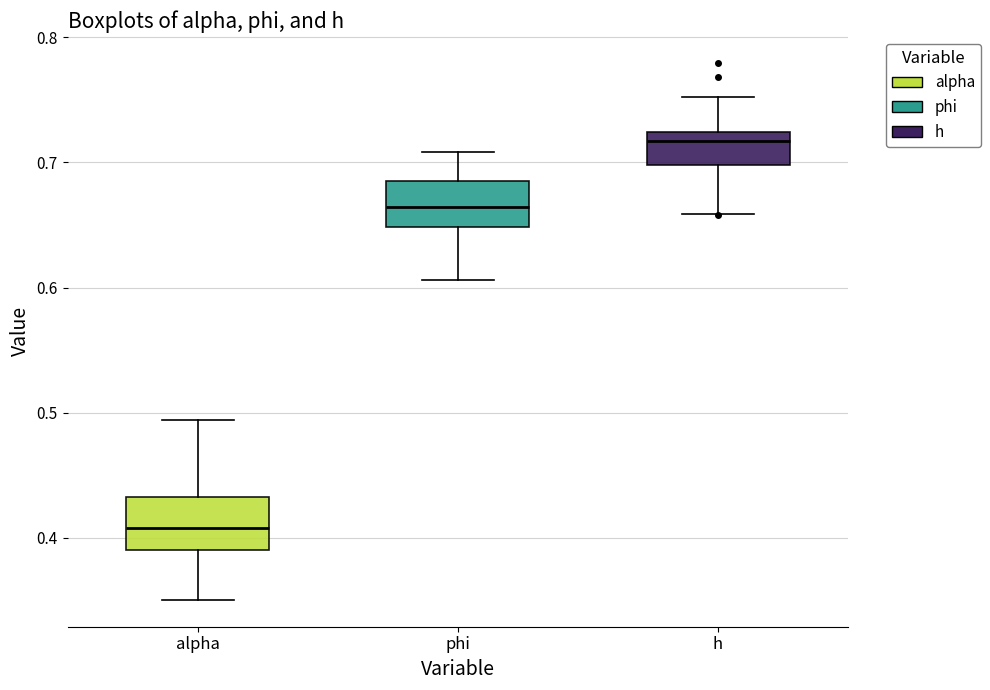

Where is the lower edge of the box for h on the y-axis? The values are not printed on the chart, so give them approximately, as read against the axis.

0.70